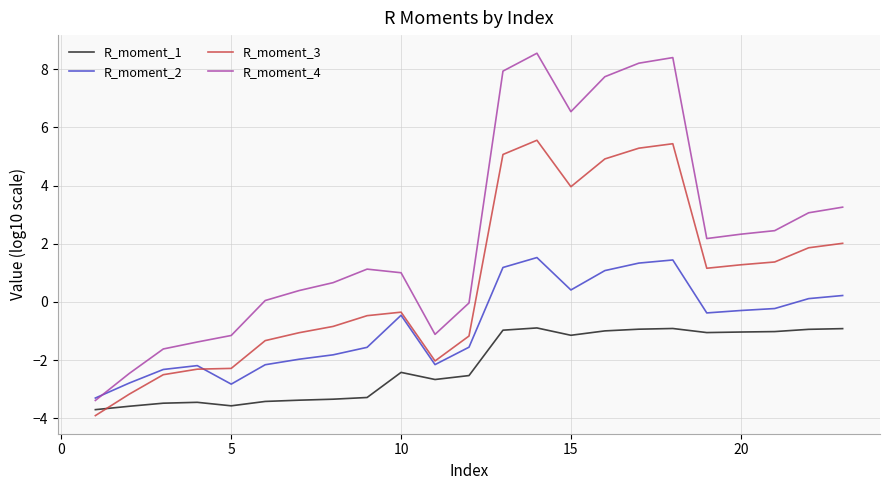

What is the smallest value displayed?

-3.9